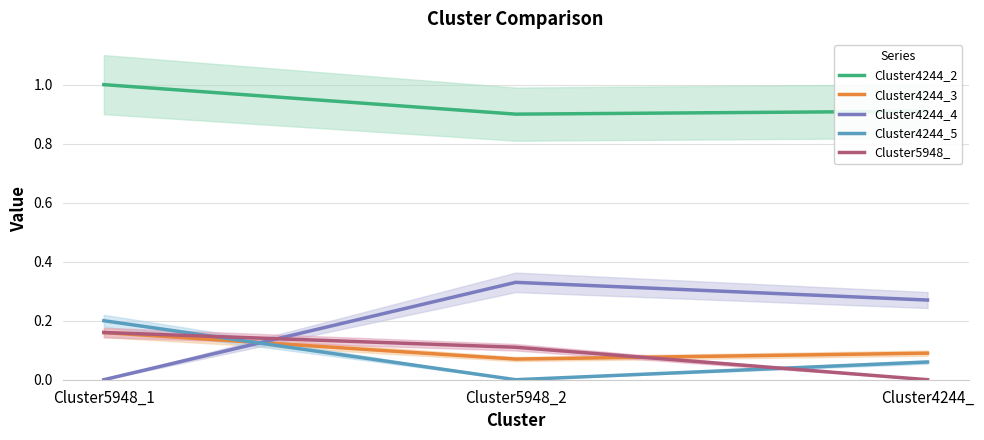

Reading left to right, list all the values displayed in this chart.

Cluster4244_2: Cluster5948_1=1.0	Cluster5948_2=0.9	Cluster4244_=0.9
Cluster4244_3: Cluster5948_1=0.2	Cluster5948_2=0.1	Cluster4244_=0.1
Cluster4244_4: Cluster5948_1=0.0	Cluster5948_2=0.3	Cluster4244_=0.3
Cluster4244_5: Cluster5948_1=0.2	Cluster5948_2=0.0	Cluster4244_=0.1
Cluster5948_: Cluster5948_1=0.2	Cluster5948_2=0.1	Cluster4244_=0.0